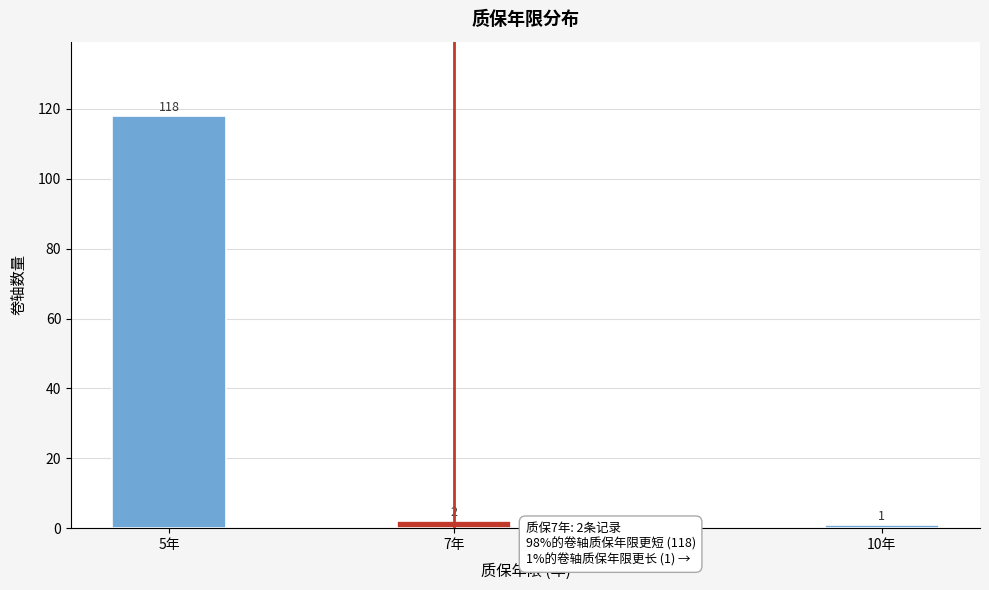

Reading left to right, extract all data points from this chart.

118	2	1